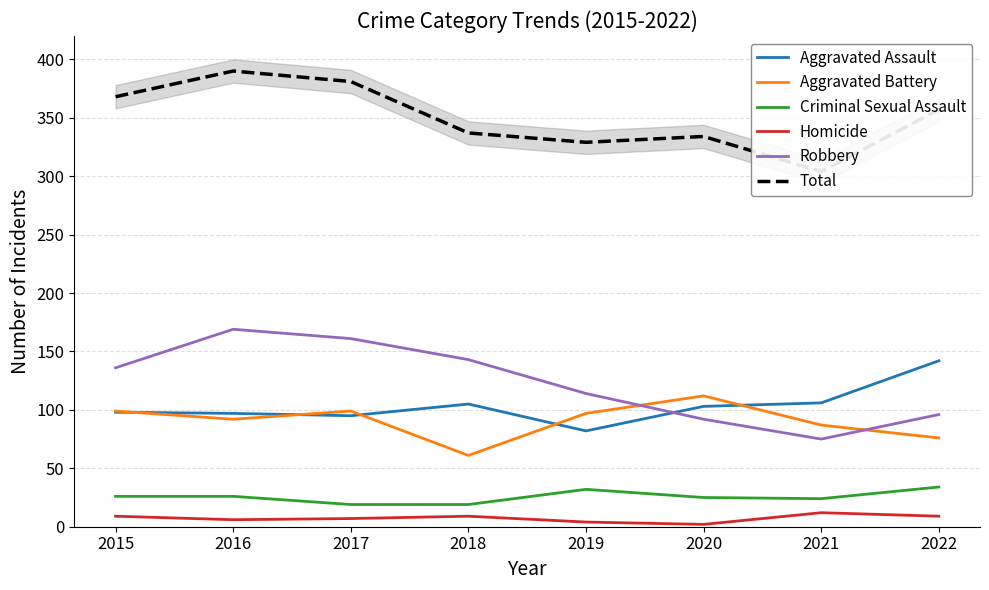

Rank the series by their maximum value, from highest to lowest.

Total, Robbery, Aggravated Assault, Aggravated Battery, Criminal Sexual Assault, Homicide